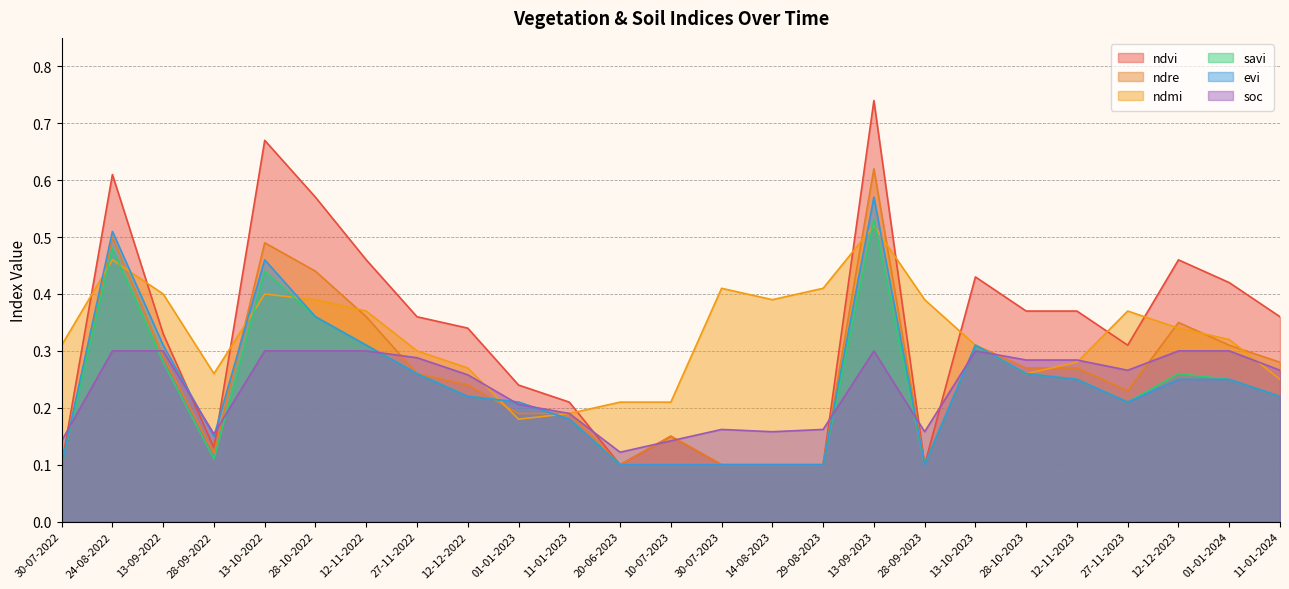

In ndre, how many points are higher than both neighbors (excluding endpoints)?

6